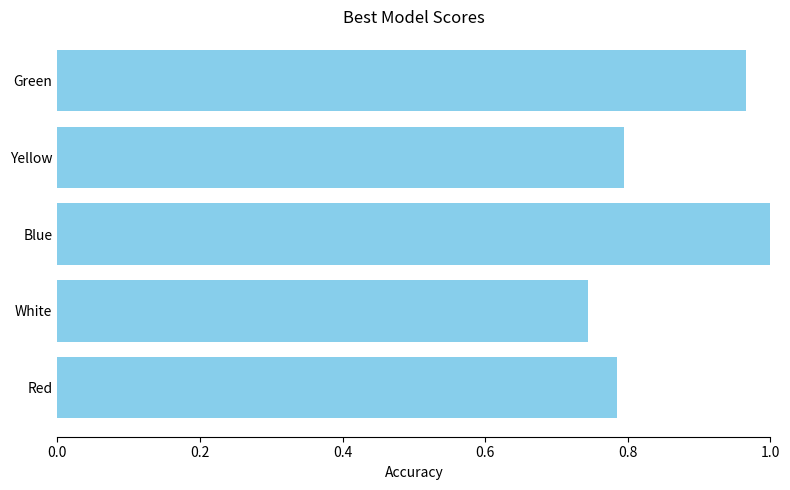

What is the sum of all values?

4.3